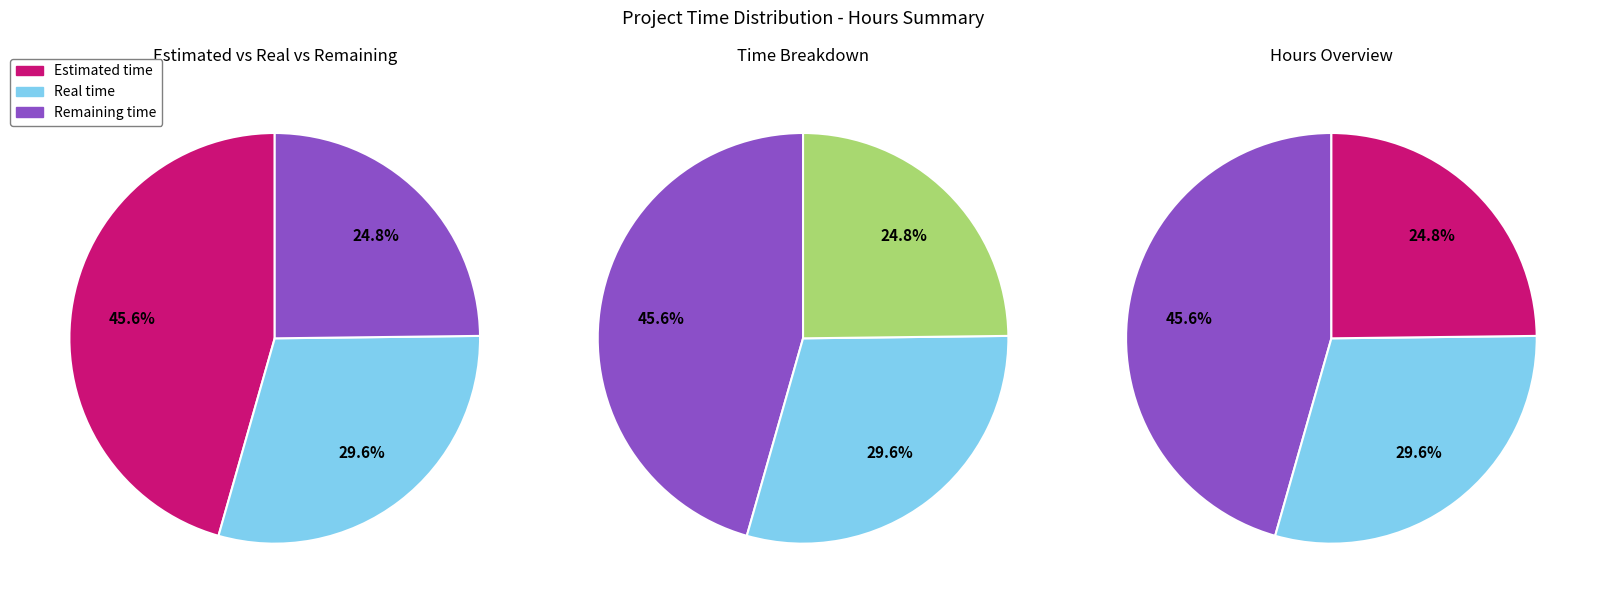

How many segments does this pie chart have?

3